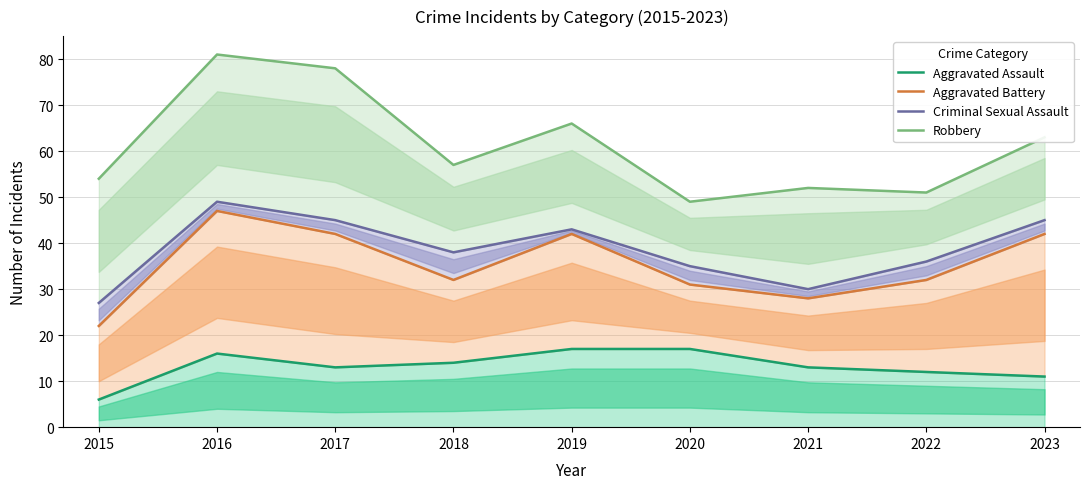

List the series in order of their peak value, lowest first.

Aggravated Assault, Aggravated Battery, Criminal Sexual Assault, Robbery